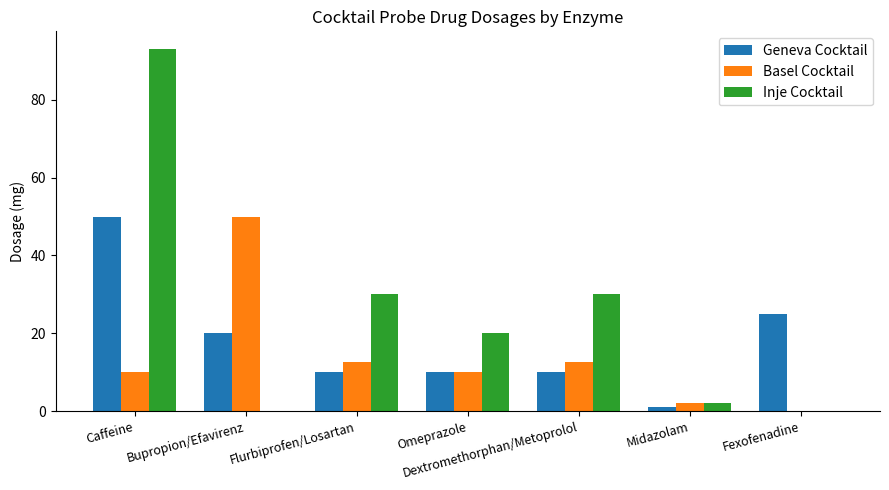

The value of Geneva Cocktail at Bupropion/Efavirenz is 20.0. True or false?

True